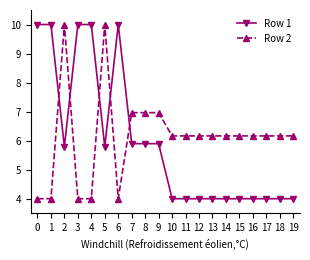

What is the spread (max minus min) of values at 0?

6.0